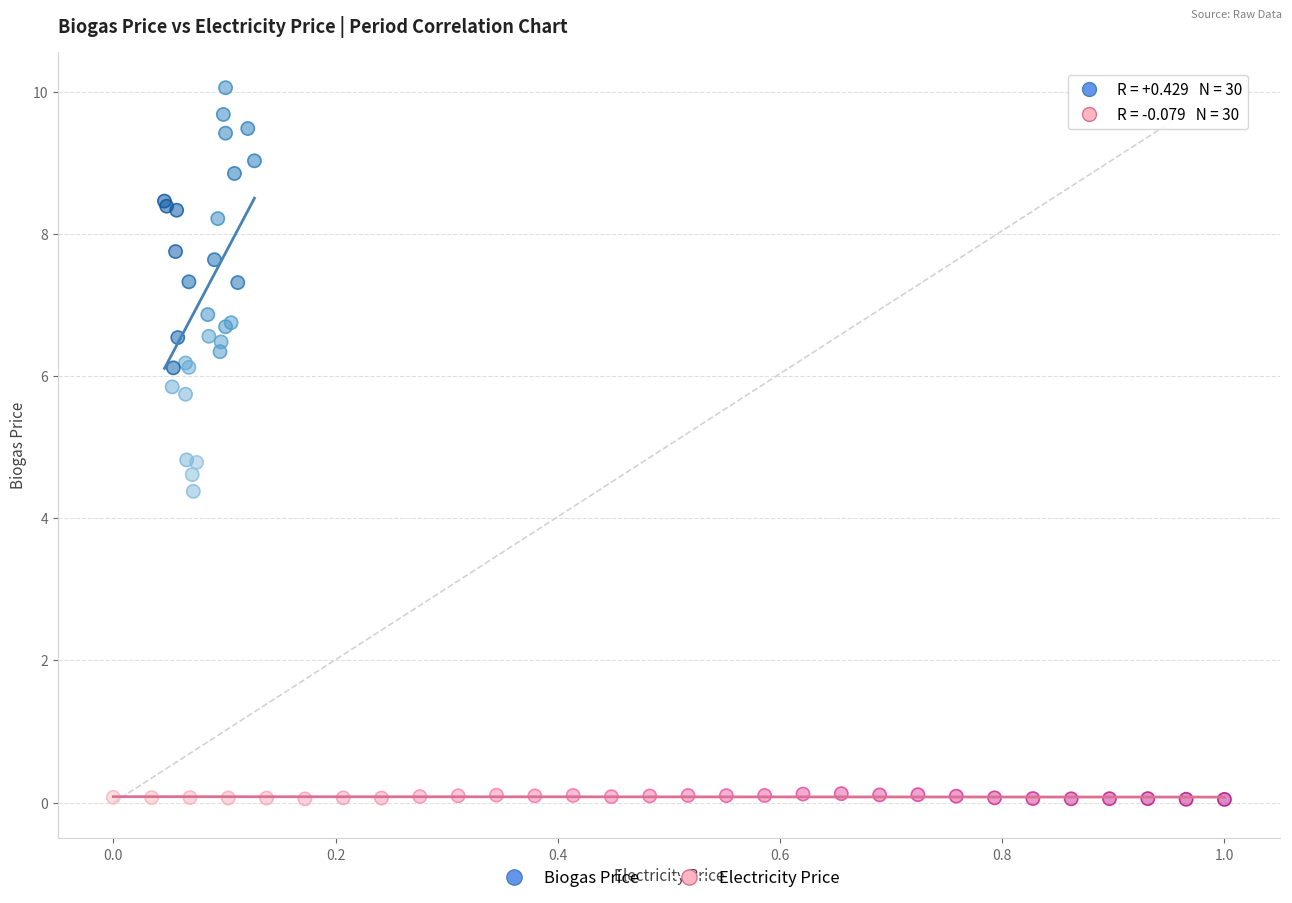

Which series contains the highest Y value?

Biogas Price